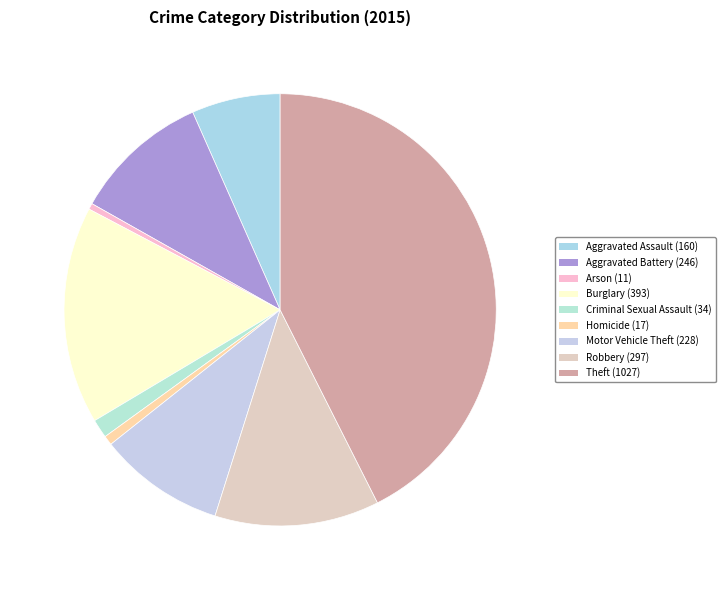

How many segments does this pie chart have?

9